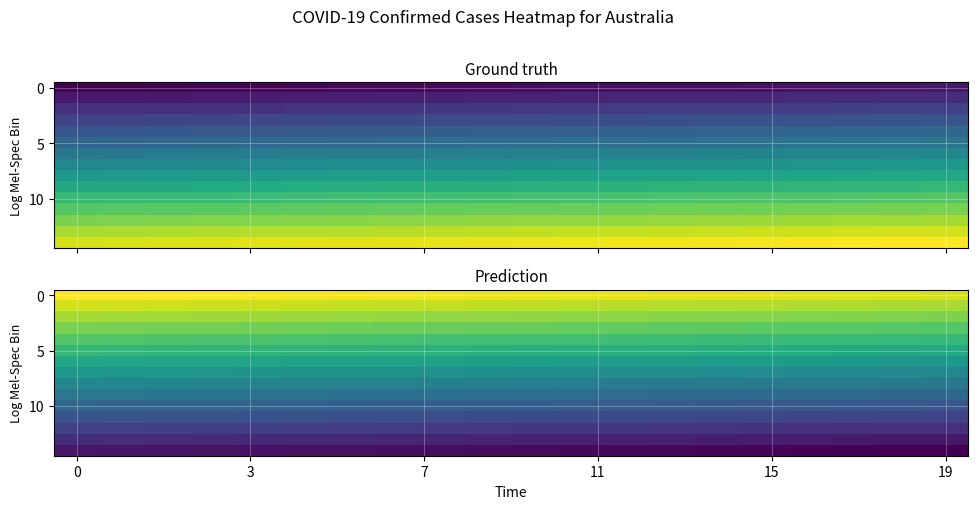

What is the spread (max minus min) of values at 8?

280